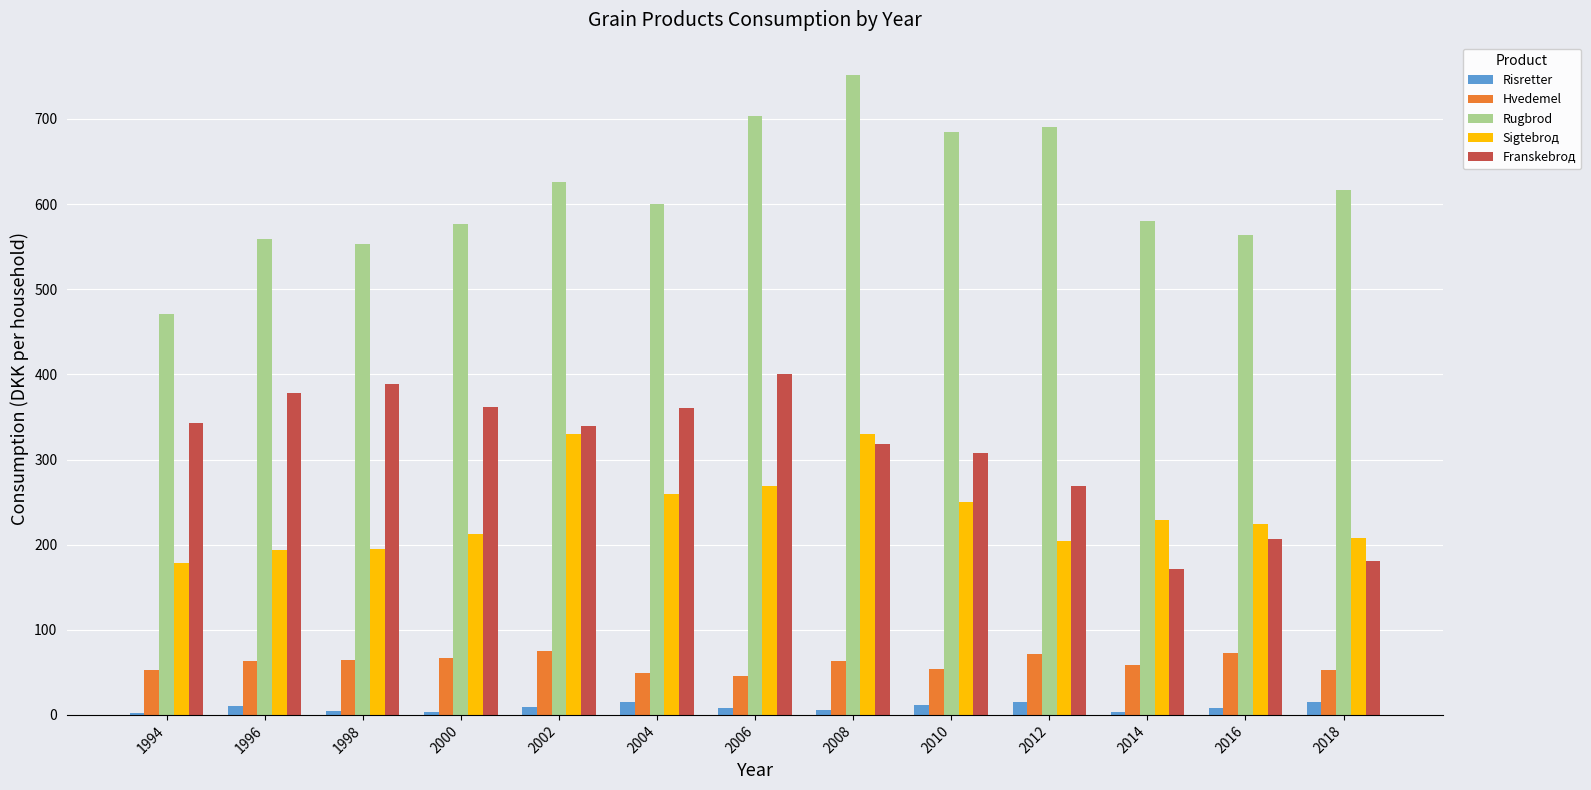

What is the average value of the Risretter series?

8.7